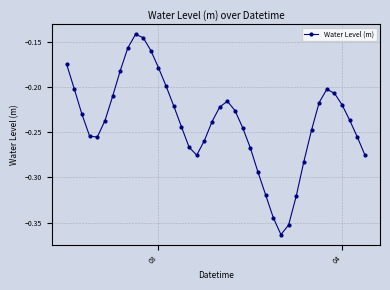

What is the sum of all values?

-9.6